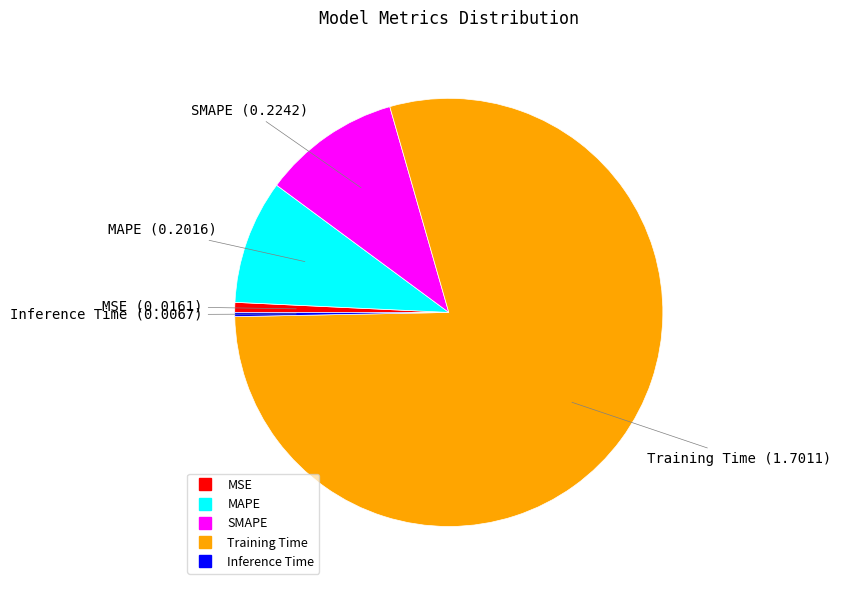

Count the number of slices in the pie.

5